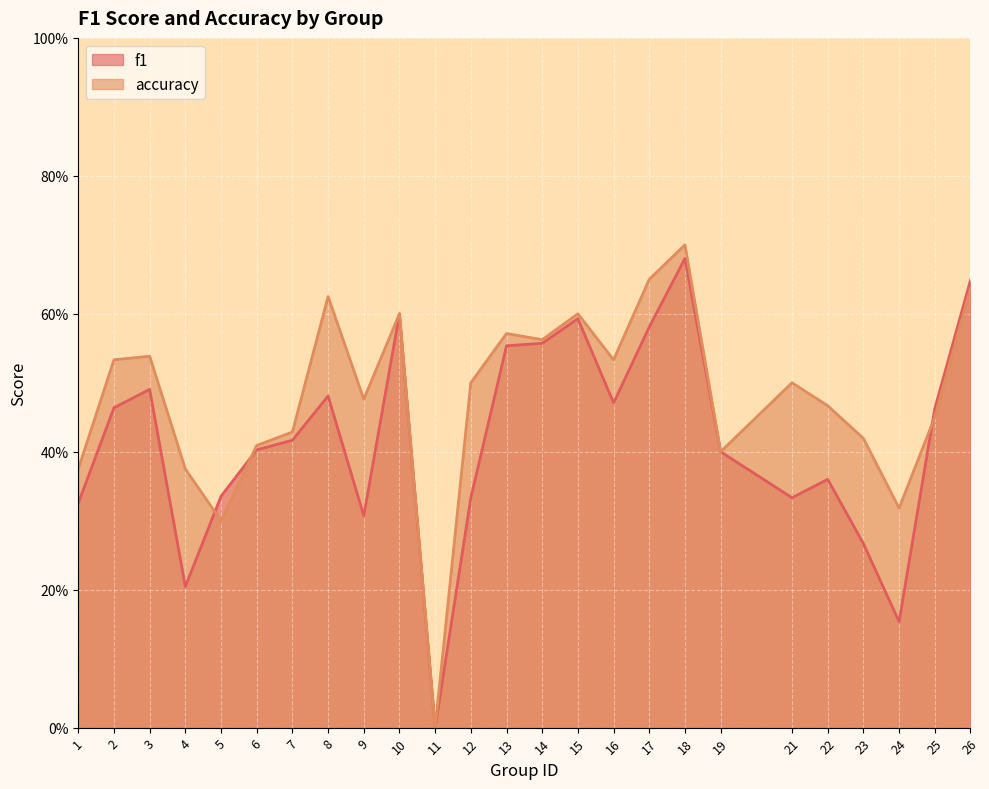

What is the value of the accuracy point at the 16th from the left?

0.5